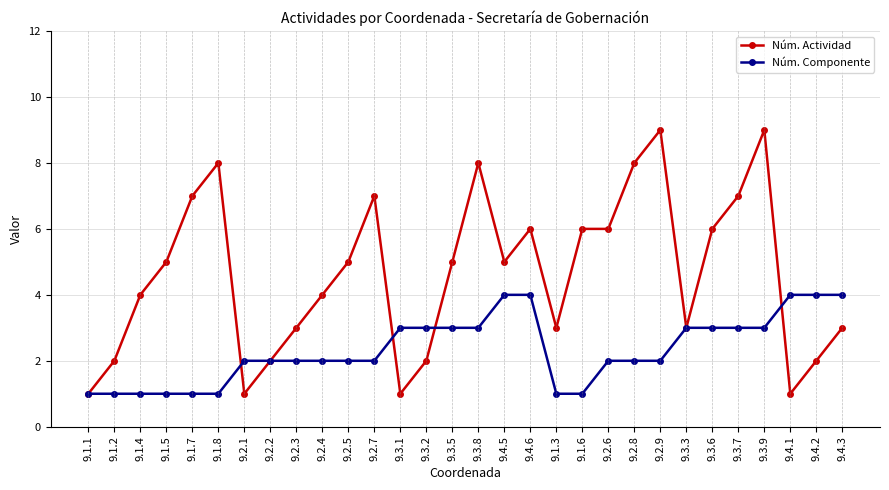

Between 9.3.7 and 9.4.1, which series saw the biggest shift?

Núm. Actividad